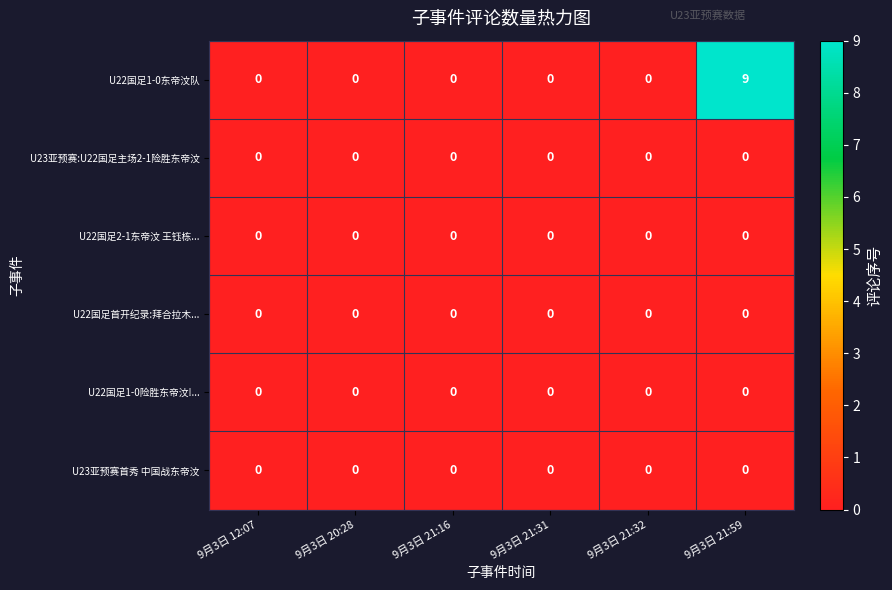

Which series has the largest total across all categories?

U22国足1-0东帝汶队